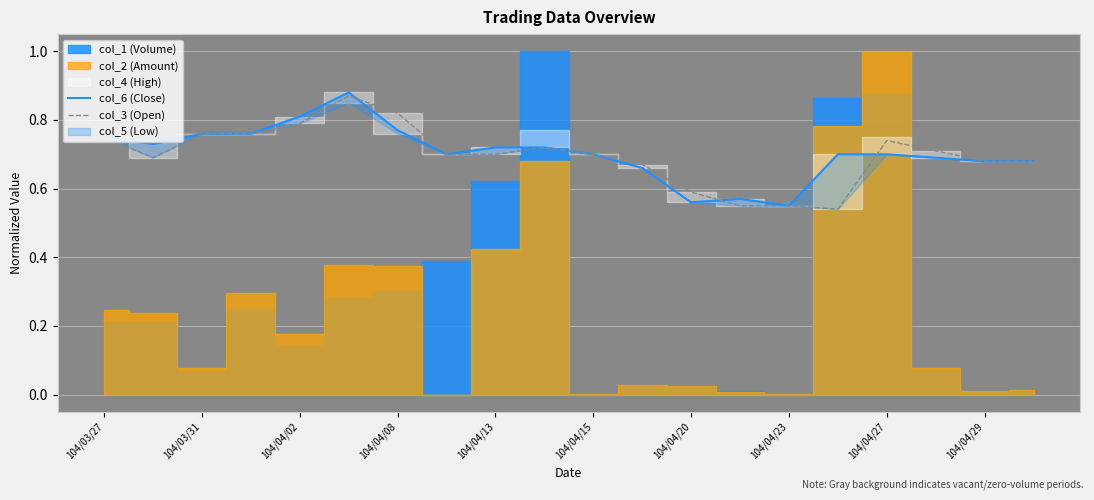

True or false: col_3 (Open) has a value of 0.6 at 104/04/20.

True